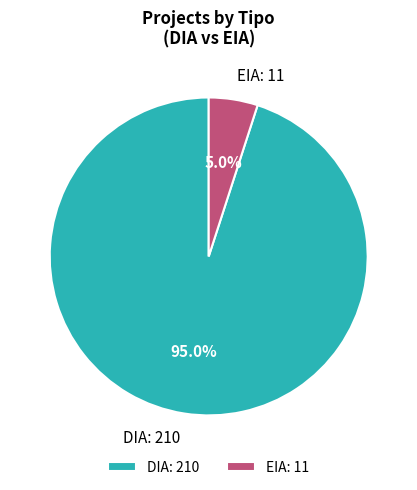

To the nearest percent, what percentage of the pie is EIA?

5%